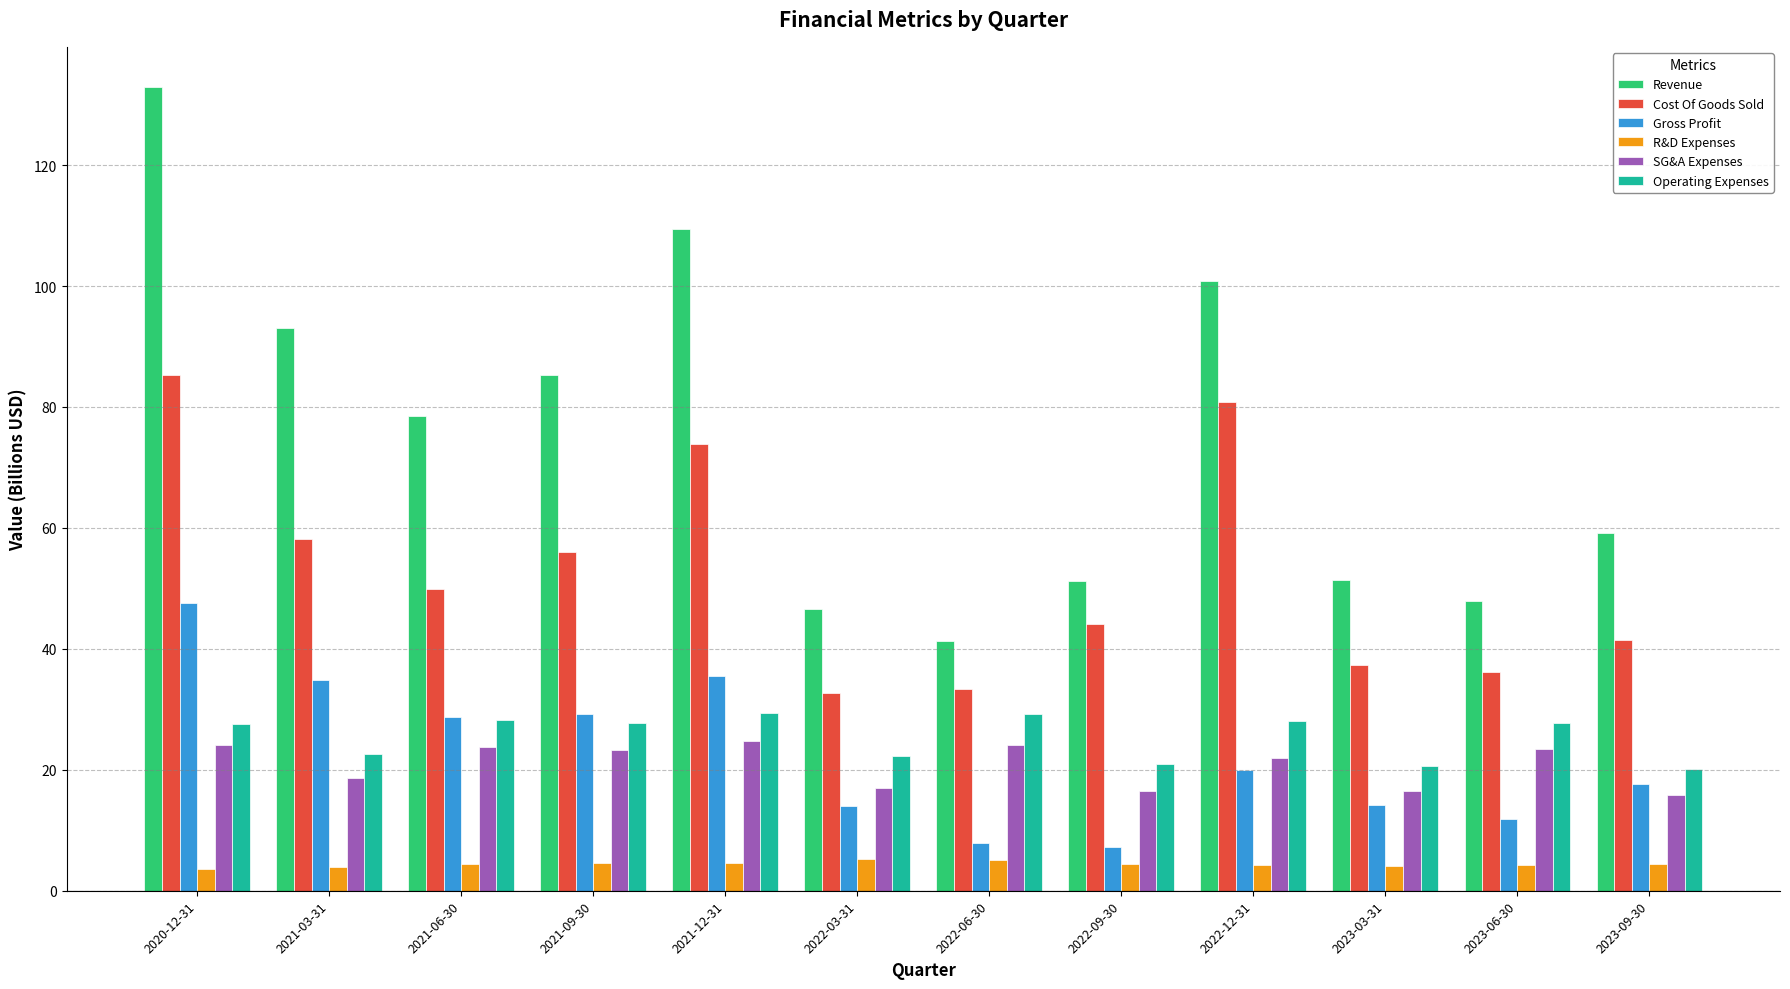

What is the maximum value for Revenue?

132.9